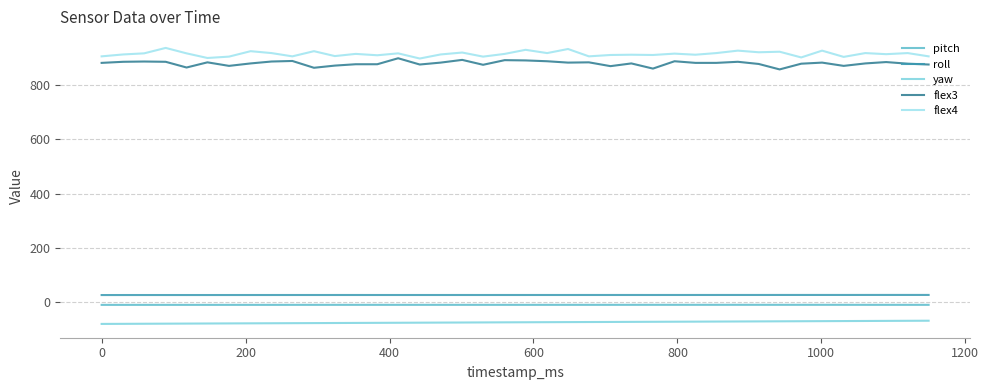

Does the chart have visible grid lines?

Yes